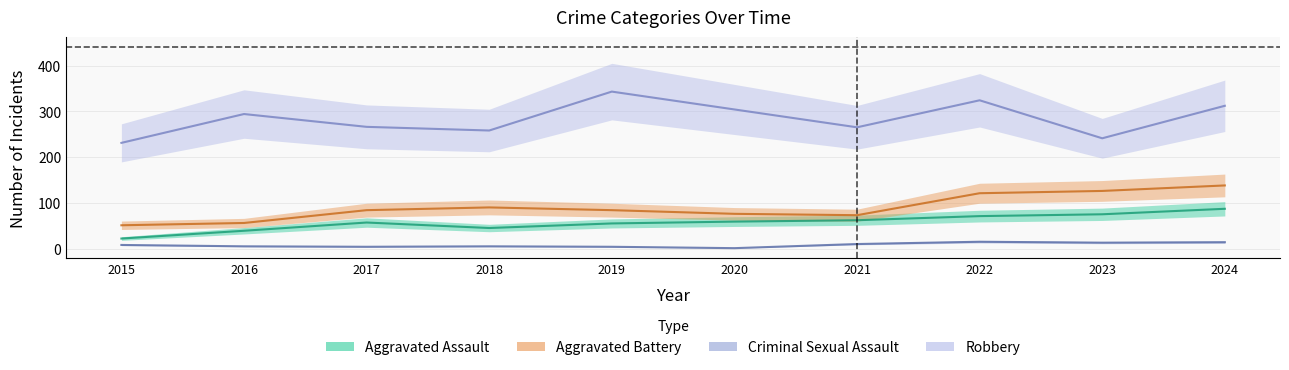

Rank the series by their maximum value, from lowest to highest.

Criminal Sexual Assault, Aggravated Assault, Aggravated Battery, Robbery